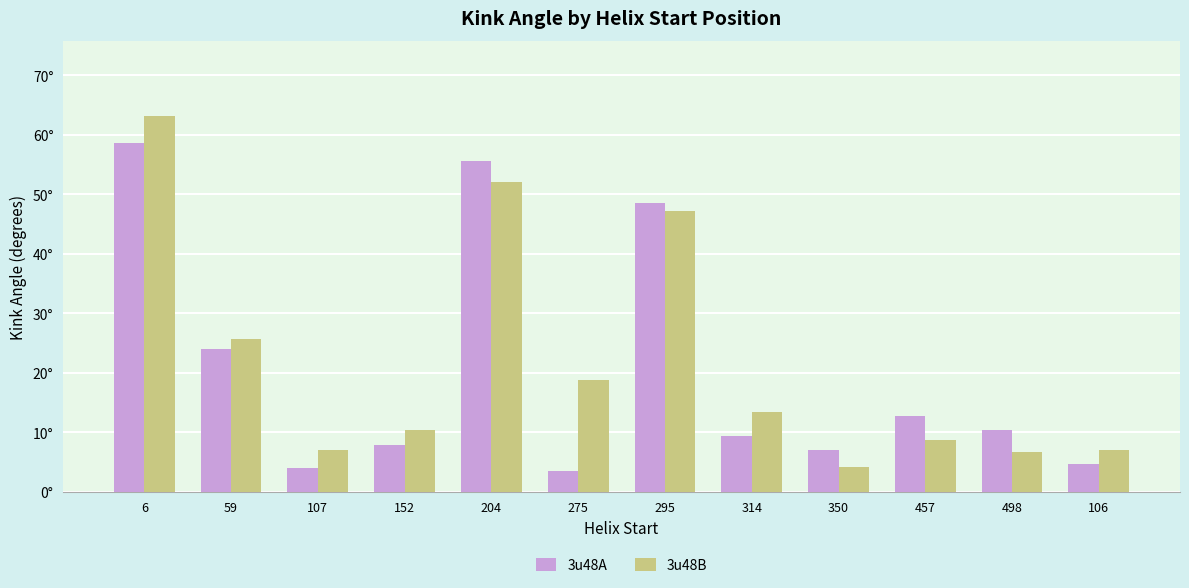

List the series in order of their peak value, lowest first.

3u48A, 3u48B